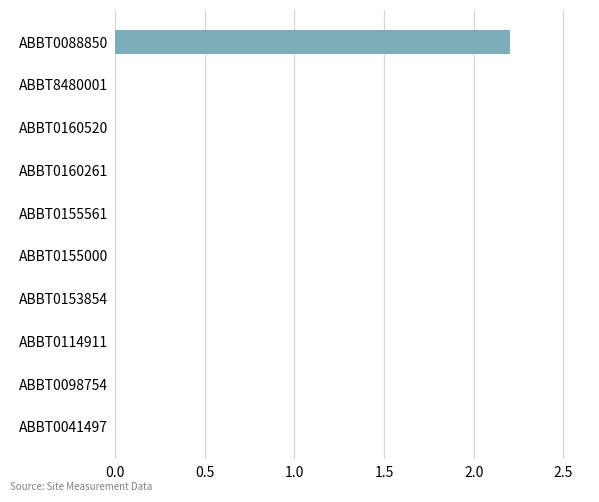

Is it true that the value at ABBT0160261 is 0.0?

True